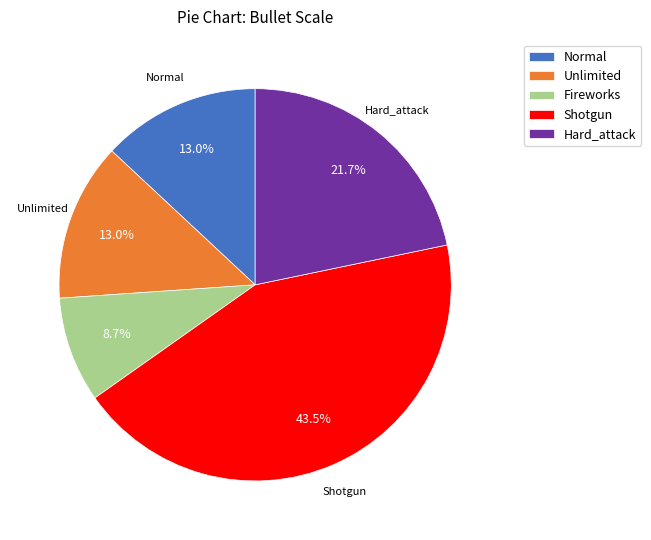

Is there a majority slice in this chart?

No